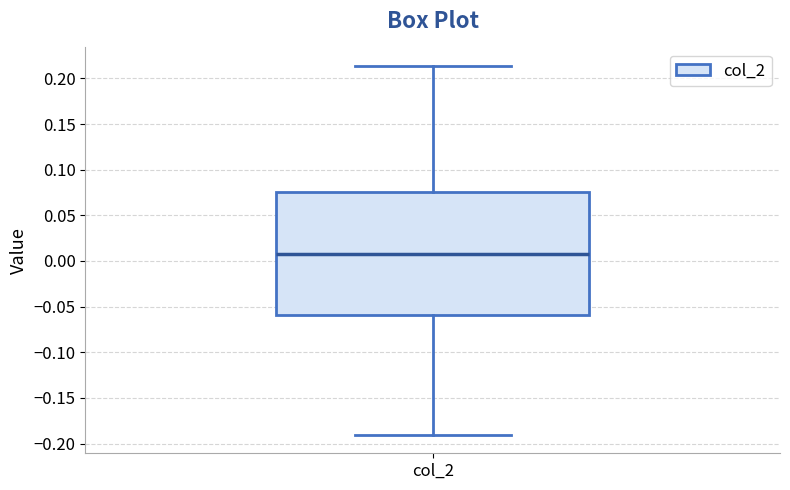

Where does the upper whisker of the box for col_2 end on the y-axis? The values are not printed on the chart, so give them approximately, as read against the axis.

0.215